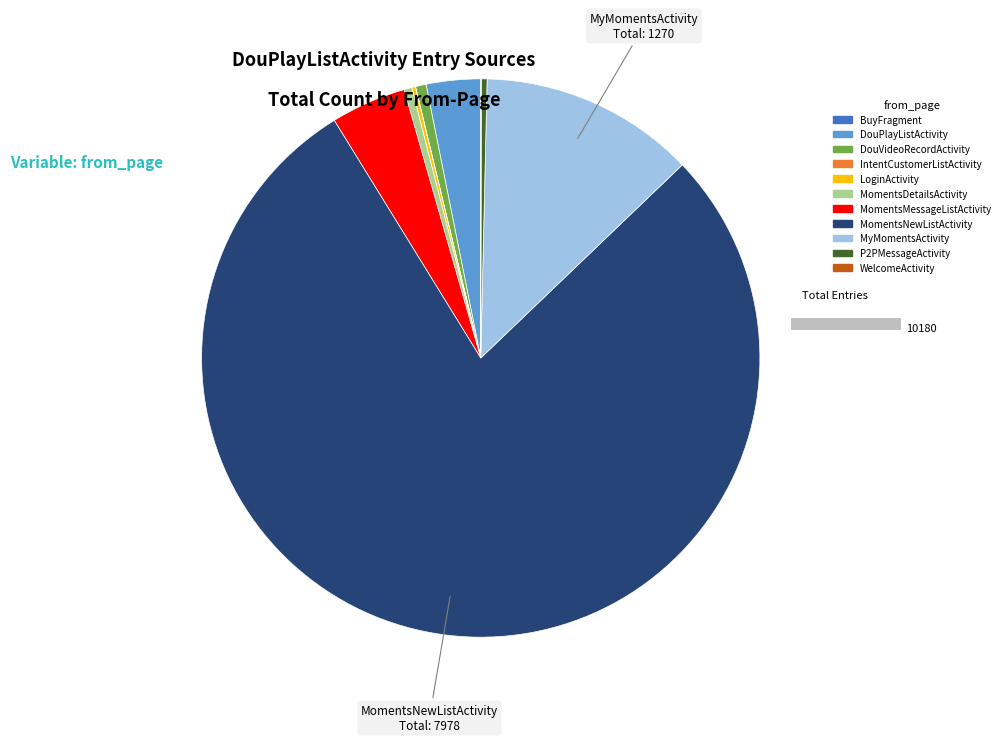

What percentage is the MomentsMessageListActivity slice, to the nearest percent?

4%